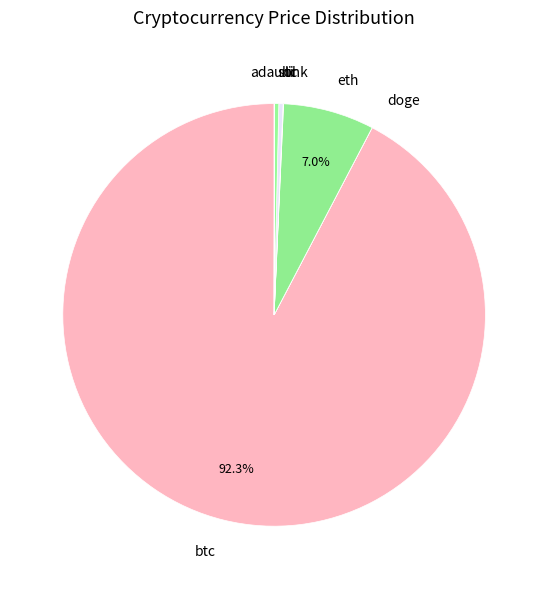

To the nearest percent, what percentage of the pie is eth?

7%